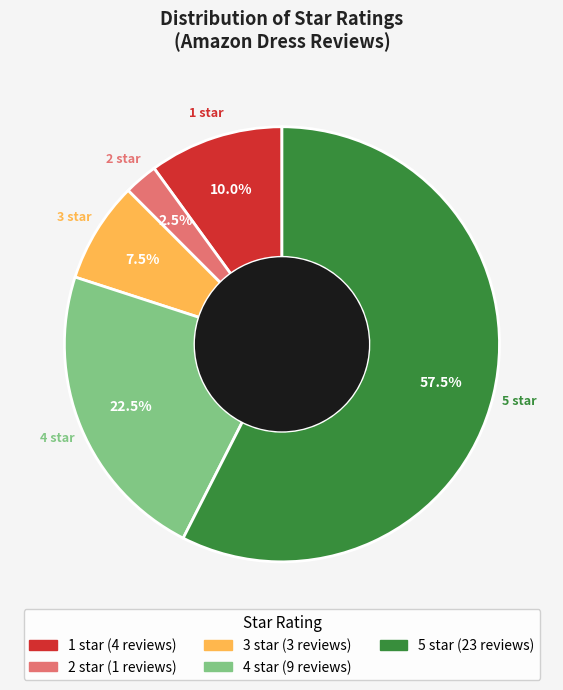

Is it true that 2 star is 15% of the pie?

False